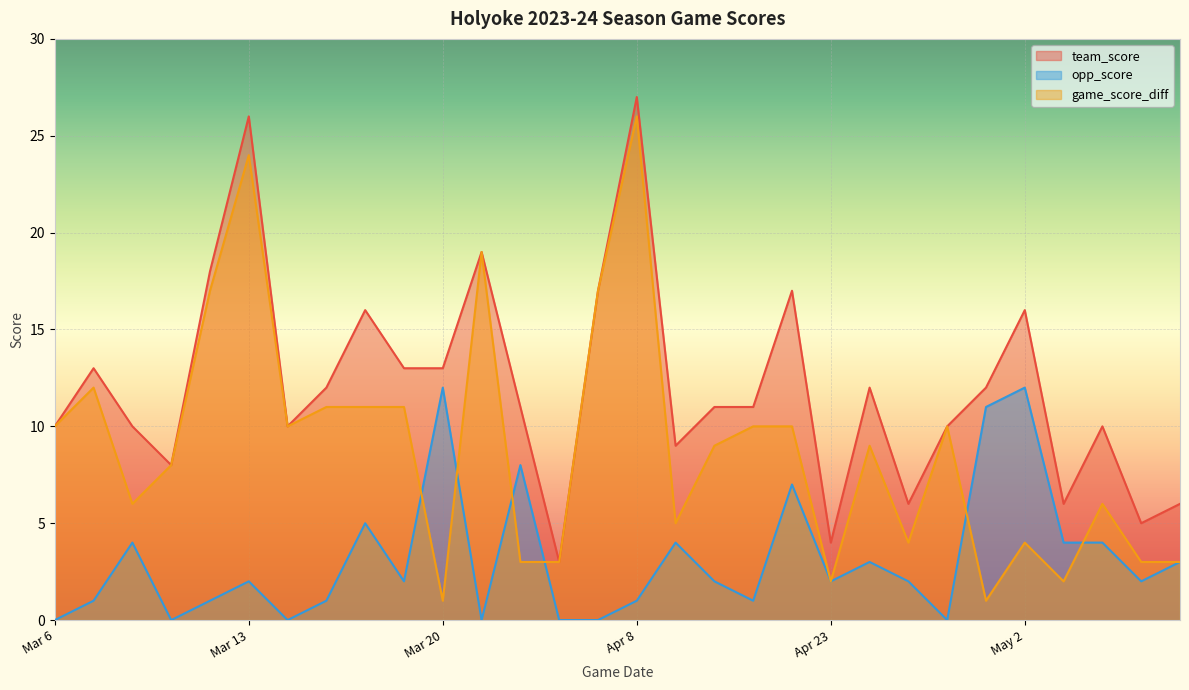

What is the average value of the game_score_diff series?

9